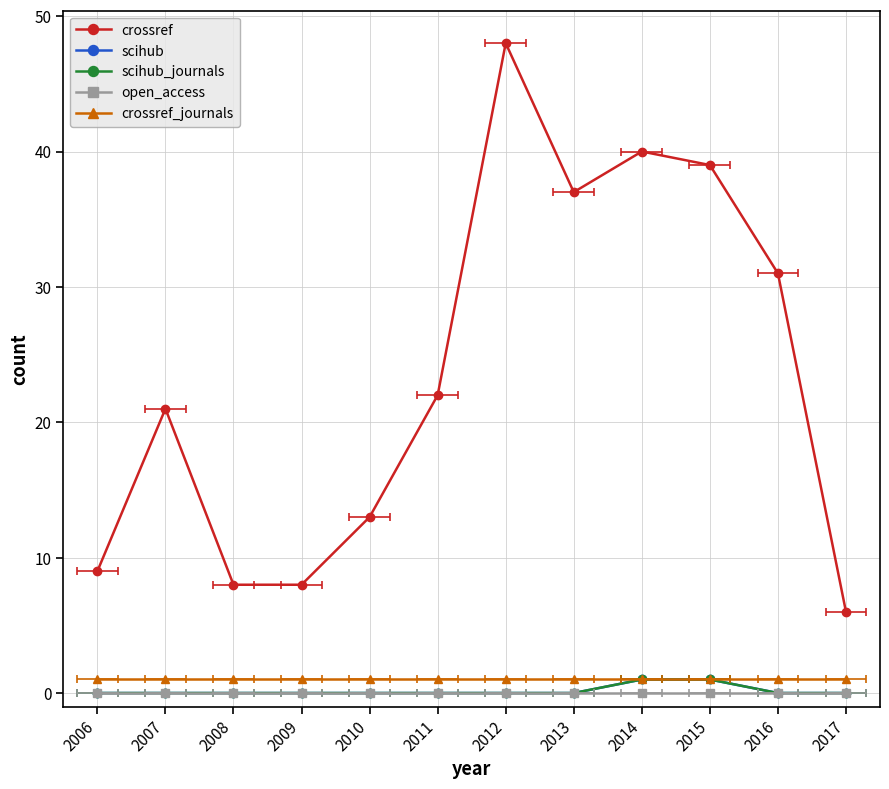

Which series has the largest total across all categories?

crossref